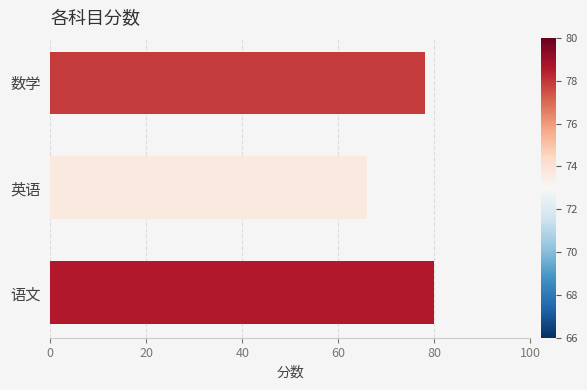

Reading bottom to top, extract all data points from this chart.

语文=80	英语=66	数学=78